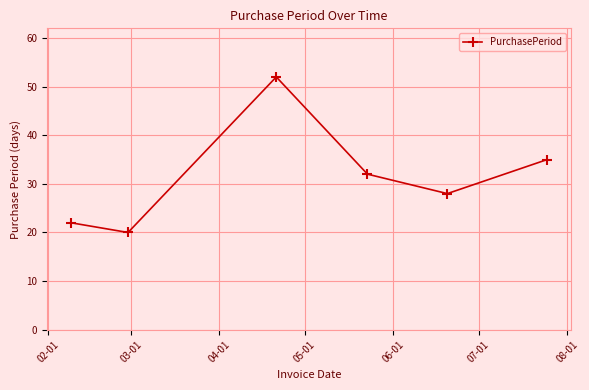

True or false: the data has more than 2 interior local peaks.

False